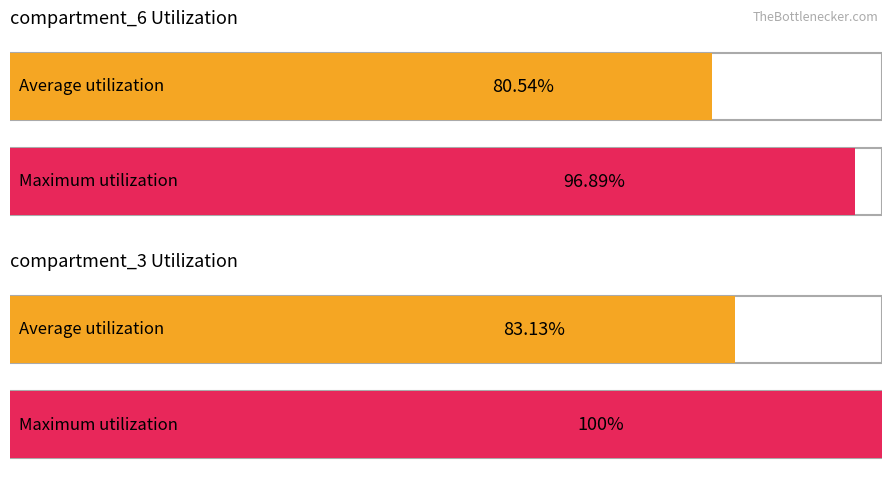

Which series has the widest spread of values?

compartment_3